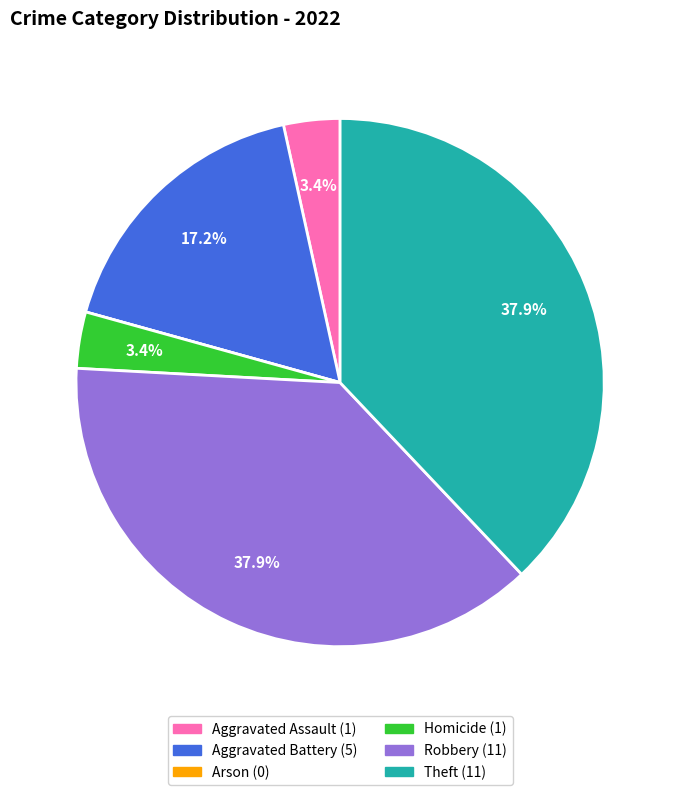

What portion of the pie excludes Homicide?

96.6%